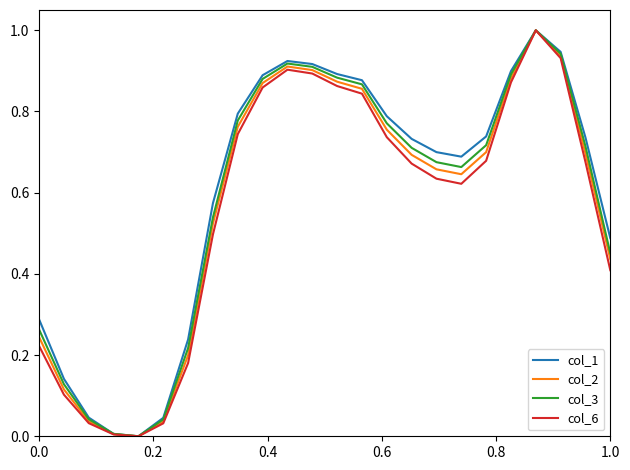

What is the greatest value displayed?

1.0